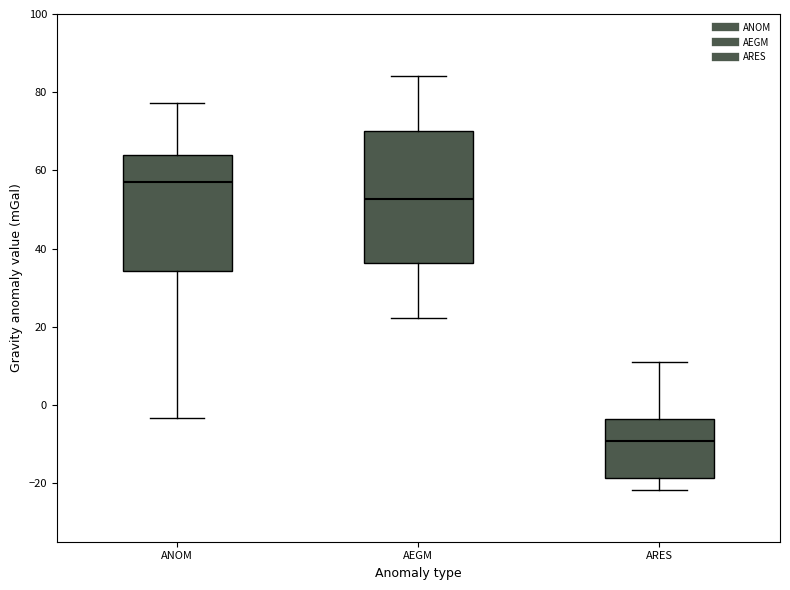

Reading left to right, read every box against the y-axis: the position of its median line, the range the box covers, and the ends of its whiskers. The values are not printed on the chart, so give them approximately, as read against the axis.

ANOM: median 56, box 34 to 64, whiskers -4 to 78
AEGM: median 52, box 36 to 70, whiskers 22 to 84
ARES: median -10, box -18 to -4, whiskers -22 to 10